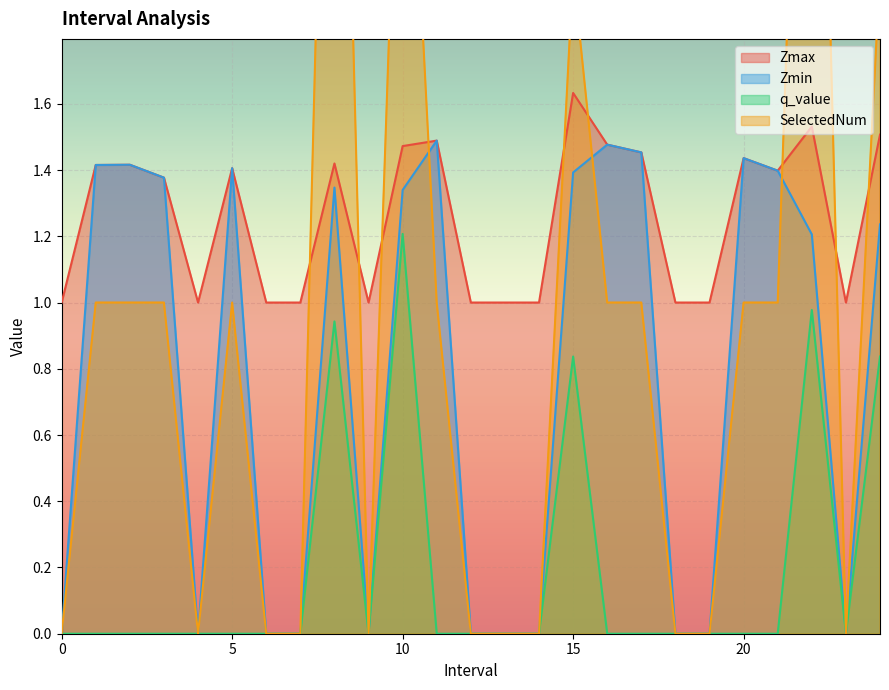

True or false: SelectedNum has more than 0 points higher than both neighbors.

True